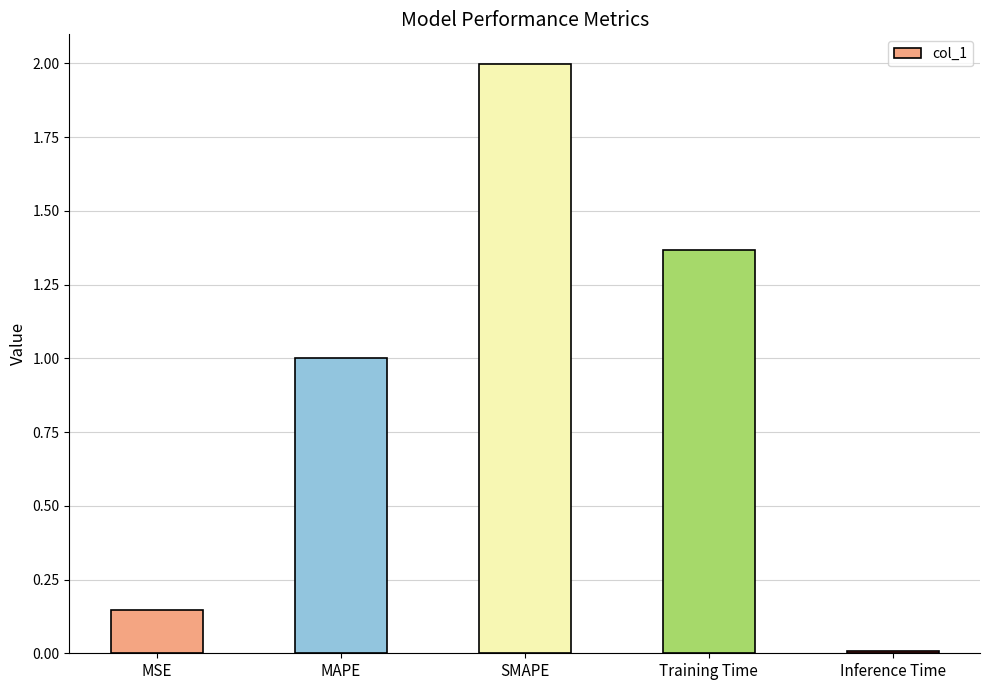

Rank the categories by value from highest to lowest.

SMAPE, Training Time, MAPE, MSE, Inference Time